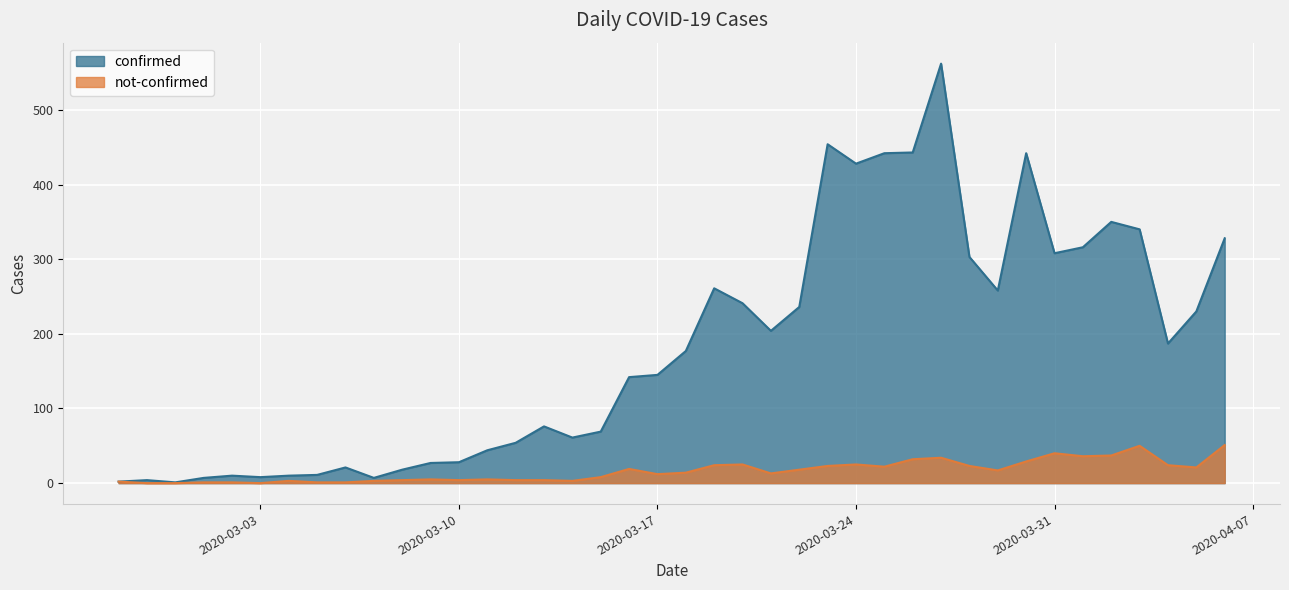

Reading left to right, list all the values displayed in this chart.

confirmed: 2020-02-27=2	2020-02-28=4	2020-02-29=1	2020-03-01=7	2020-03-02=10	2020-03-03=8	2020-03-04=10	2020-03-05=11	2020-03-06=21	2020-03-07=7	2020-03-08=18	2020-03-09=27	2020-03-10=28	2020-03-11=44	2020-03-12=54	2020-03-13=76	2020-03-14=61	2020-03-15=69	2020-03-16=142	2020-03-17=145	2020-03-18=177	2020-03-19=261	2020-03-20=241	2020-03-21=204	2020-03-22=236	2020-03-23=454	2020-03-24=428	2020-03-25=442	2020-03-26=443	2020-03-27=562	2020-03-28=303	2020-03-29=258	2020-03-30=442	2020-03-31=308	2020-04-01=316	2020-04-02=350	2020-04-03=340	2020-04-04=187	2020-04-05=230	2020-04-06=328
not-confirmed: 2020-02-27=2	2020-02-28=0	2020-02-29=0	2020-03-01=1	2020-03-02=1	2020-03-03=0	2020-03-04=3	2020-03-05=1	2020-03-06=1	2020-03-07=3	2020-03-08=4	2020-03-09=5	2020-03-10=4	2020-03-11=5	2020-03-12=4	2020-03-13=4	2020-03-14=3	2020-03-15=8	2020-03-16=19	2020-03-17=12	2020-03-18=14	2020-03-19=24	2020-03-20=25	2020-03-21=13	2020-03-22=18	2020-03-23=23	2020-03-24=25	2020-03-25=22	2020-03-26=32	2020-03-27=34	2020-03-28=23	2020-03-29=17	2020-03-30=29	2020-03-31=40	2020-04-01=36	2020-04-02=37	2020-04-03=50	2020-04-04=24	2020-04-05=21	2020-04-06=51